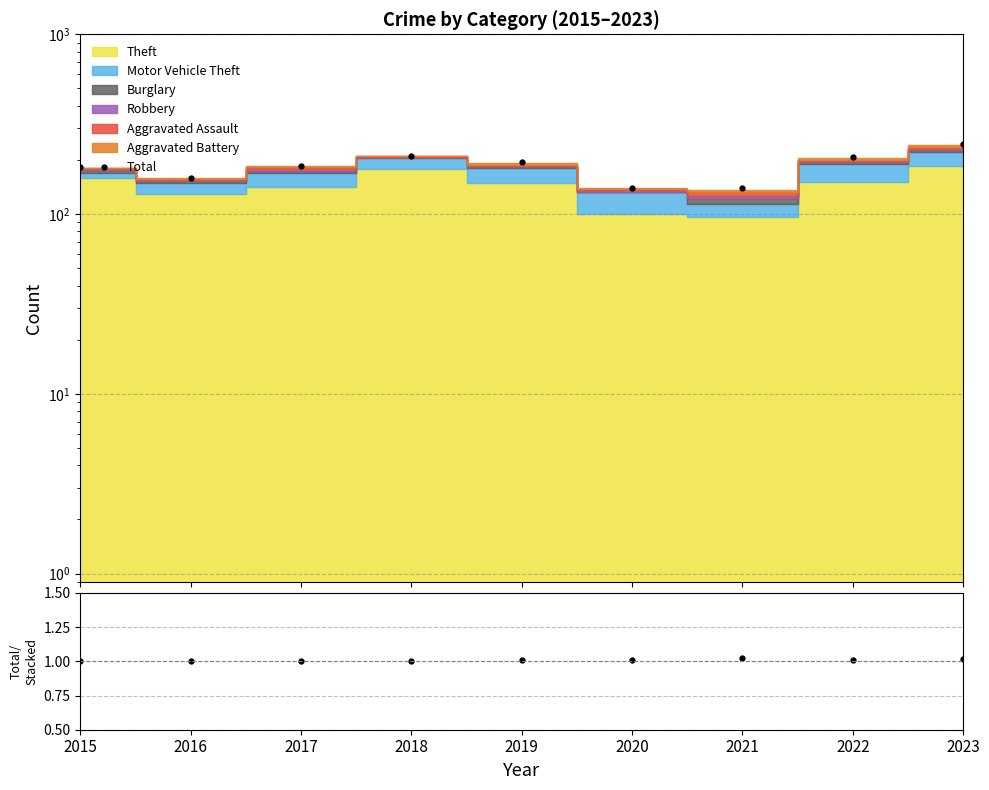

What is the highest value of the Total/Stacked series?

1.0